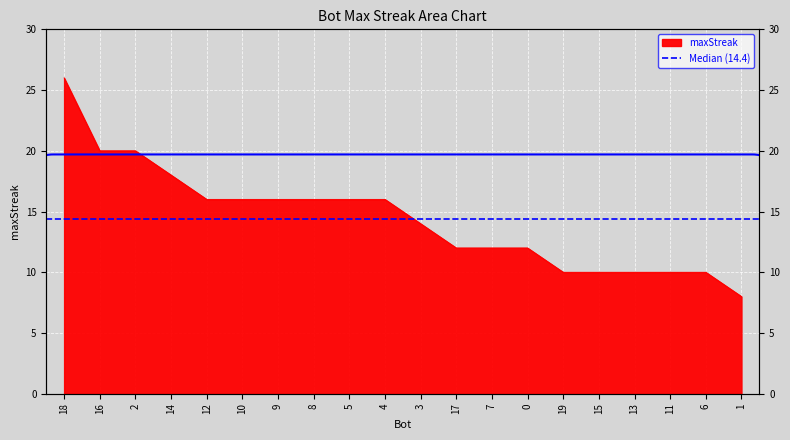

What is the average value?

14